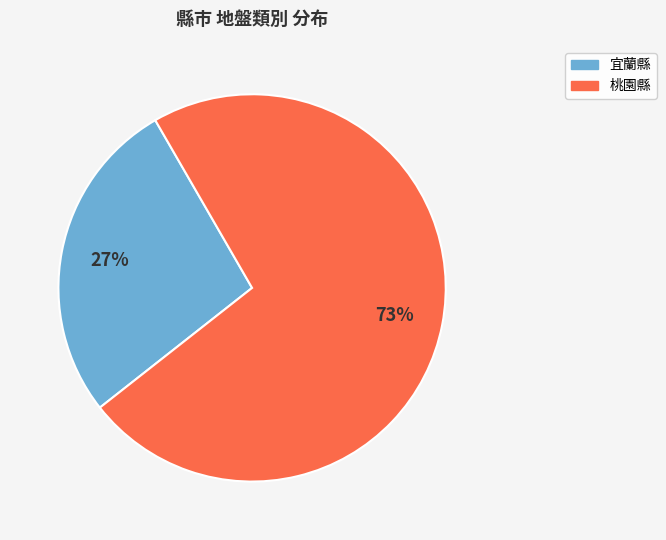

Is there a majority slice in this chart?

Yes